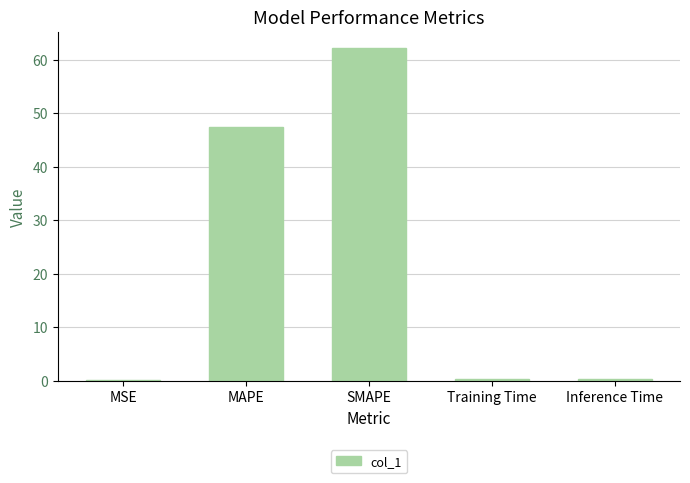

Are the bars horizontal?

No